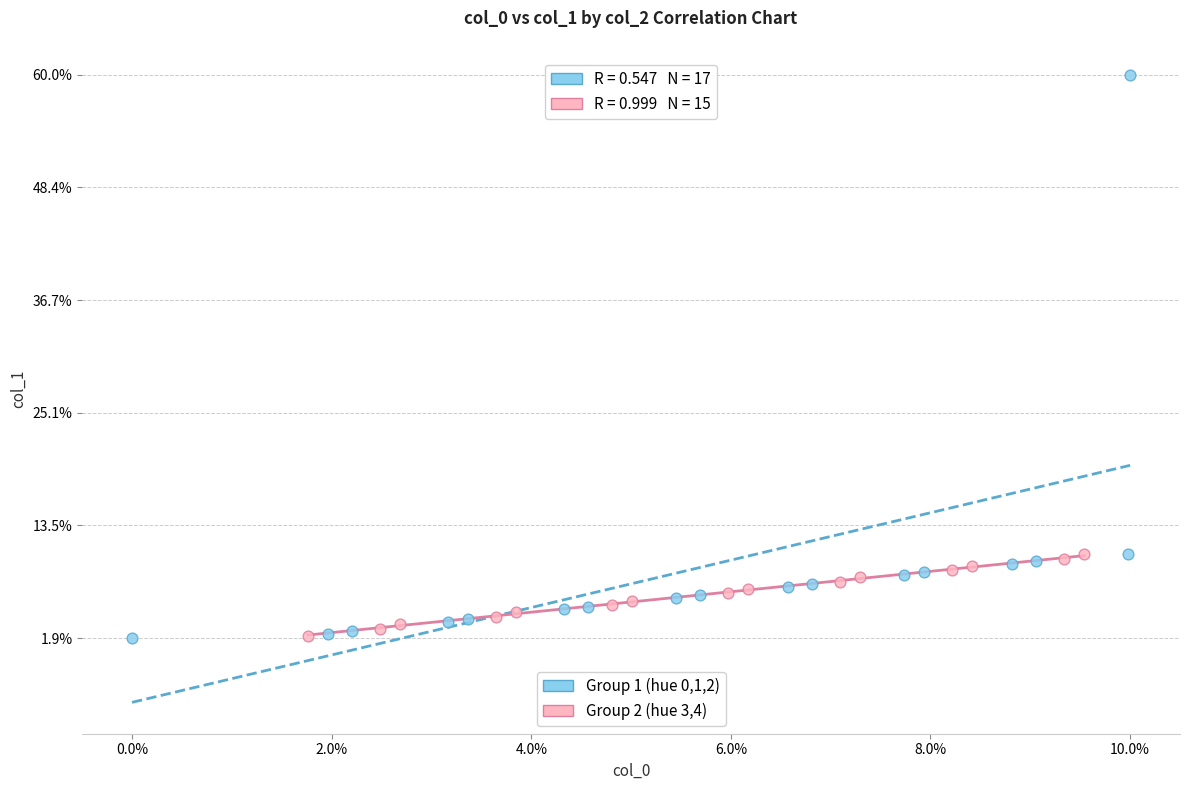

What are all the series names shown in the legend?

Group 1 (hue 0,1,2), Group 2 (hue 3,4)